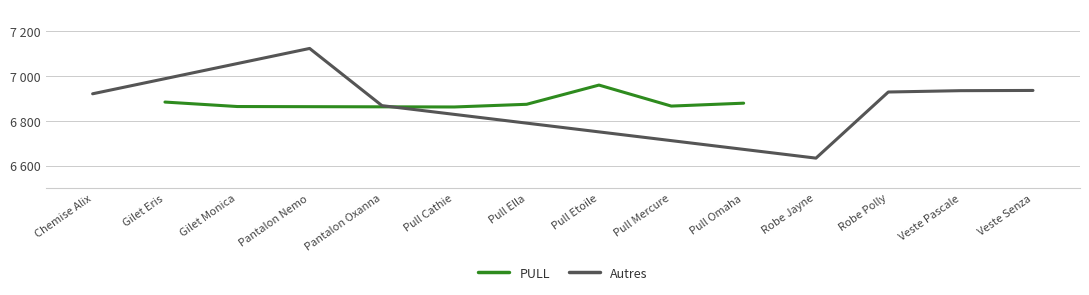

What is the difference between the second highest and second lowest values in the PULL series?

20